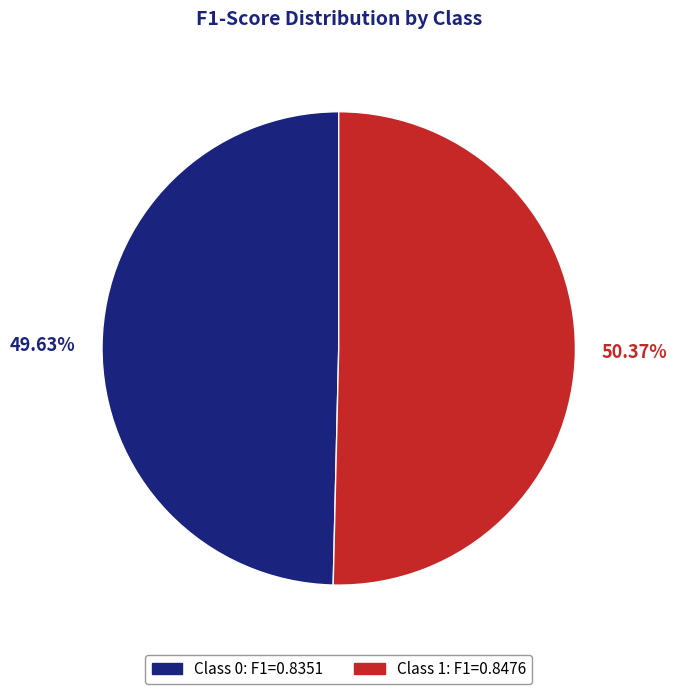

Is there any slice that represents more than half of the pie?

Yes